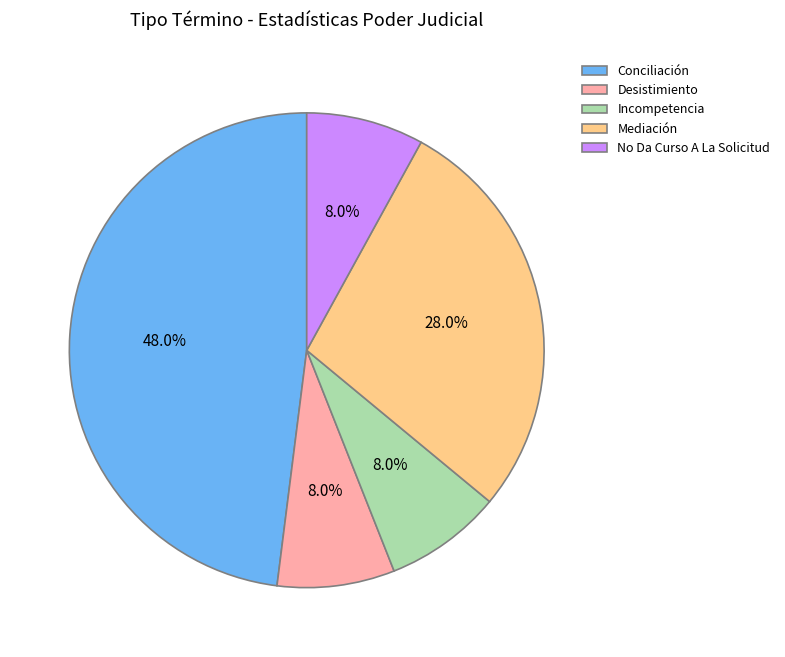

Does any single category account for the majority?

No